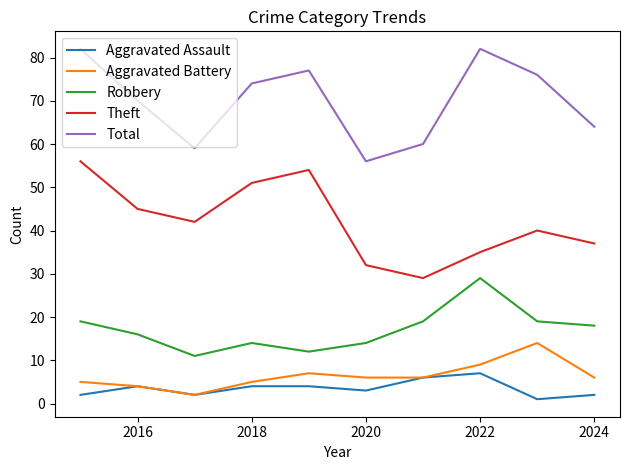

What is the maximum value shown in the chart?

82